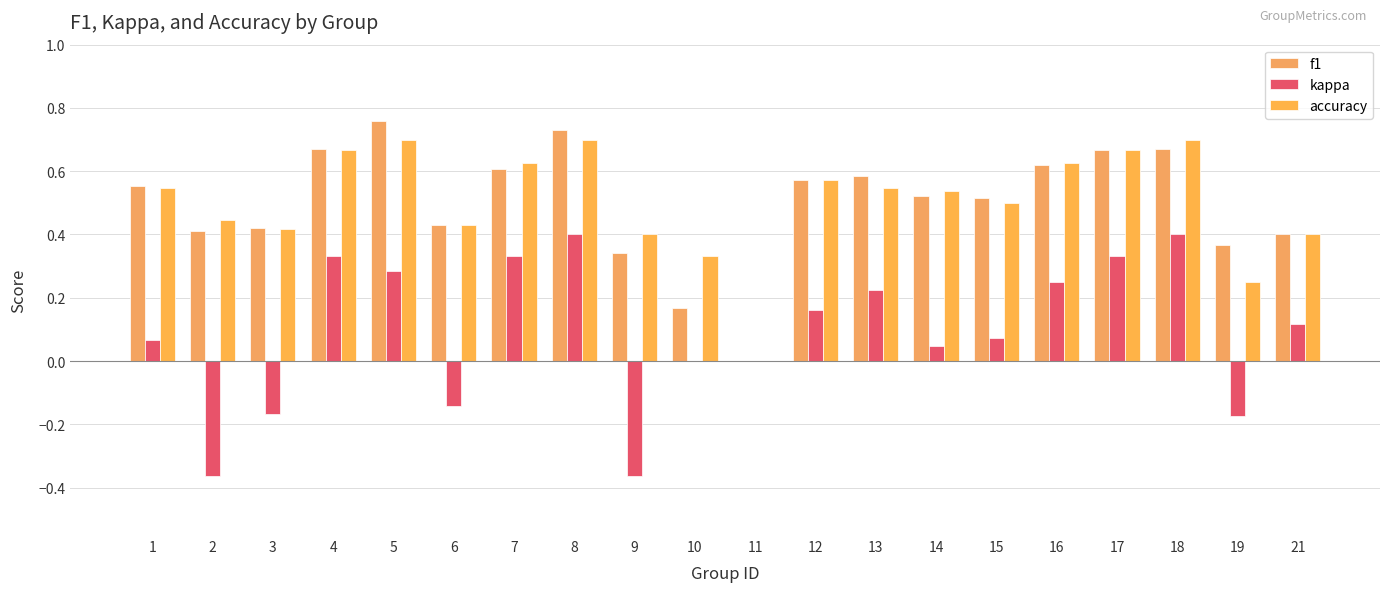

How many series are shown in this chart?

3